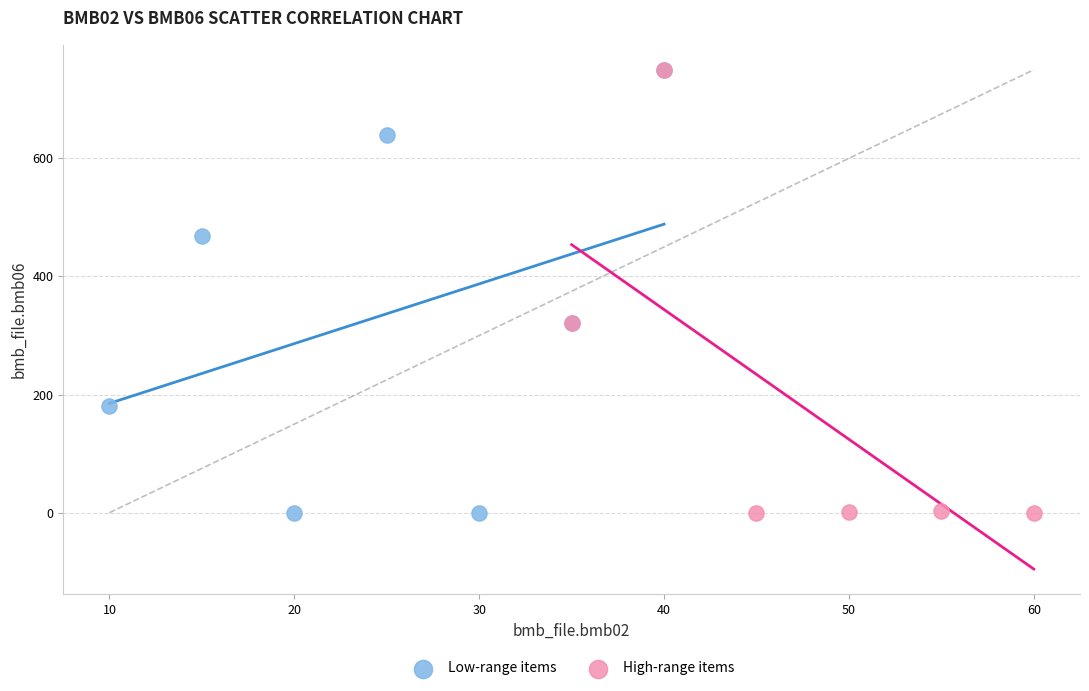

What are all the series names shown in the legend?

Low-range items, High-range items